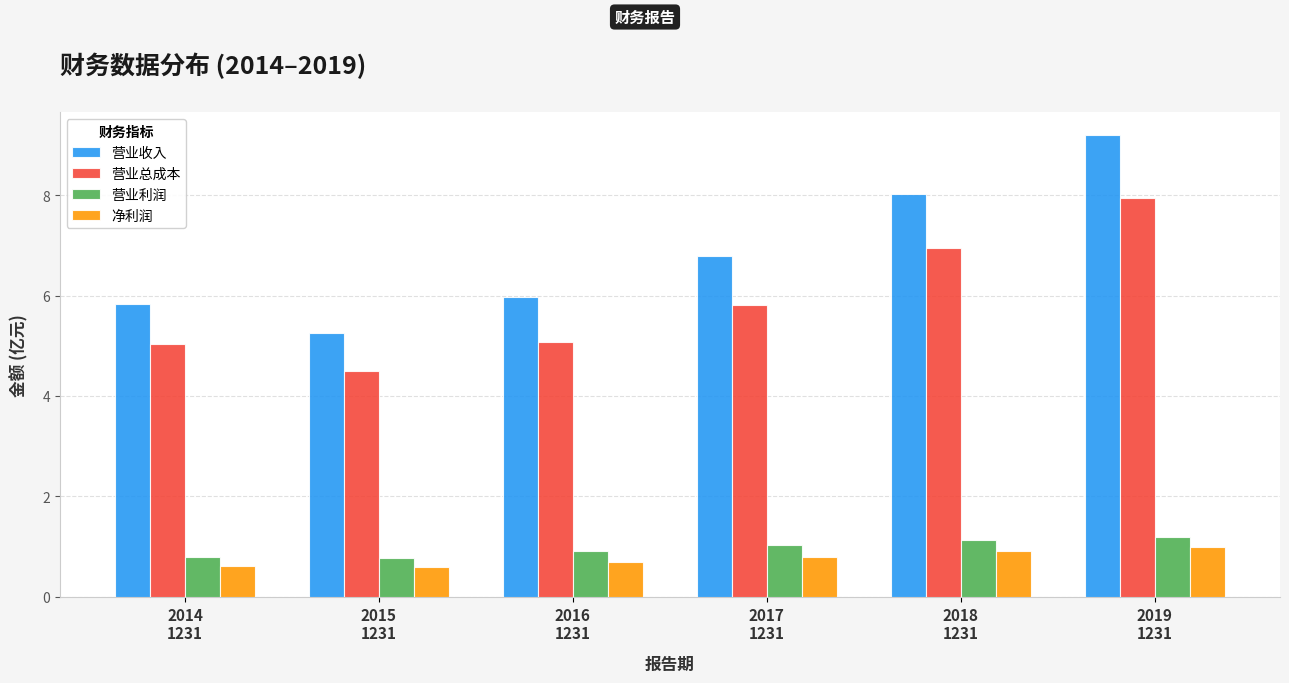

What position from the left is 2016
1231?

3